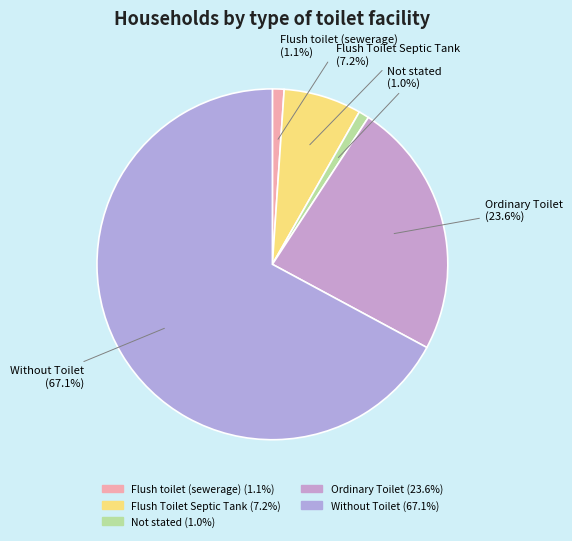

What is the ratio of the value at Ordinary Toilet to the value at Flush Toilet Septic Tank?

3.3